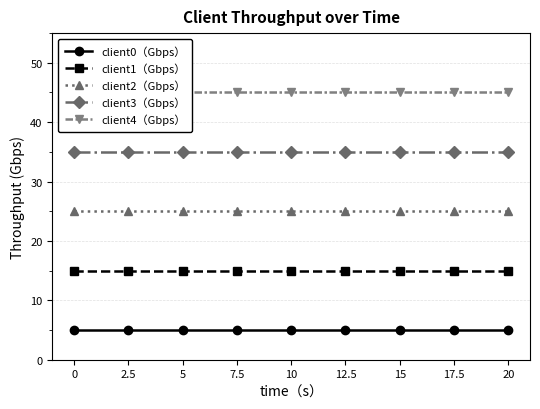

Rank the series by their average value, from lowest to highest.

client0（Gbps）, client1（Gbps）, client2（Gbps）, client3（Gbps）, client4（Gbps）